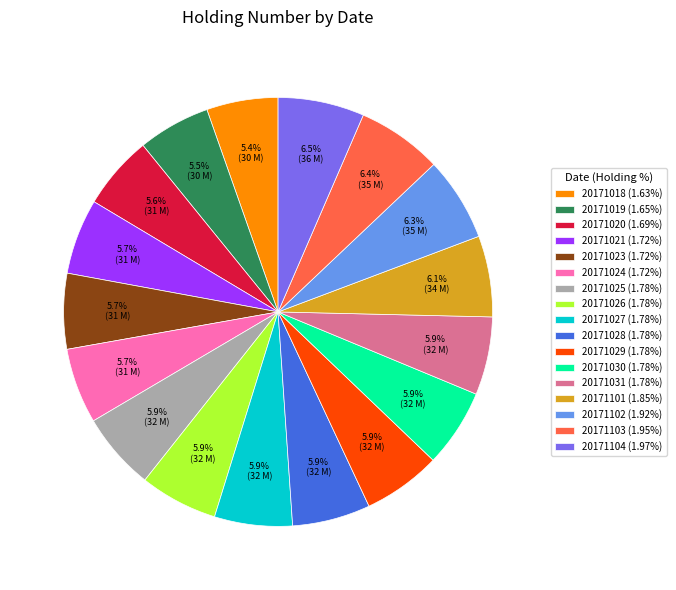

Do 20171102 (1.92%) and 20171020 (1.69%) together represent more than half of the pie?

No